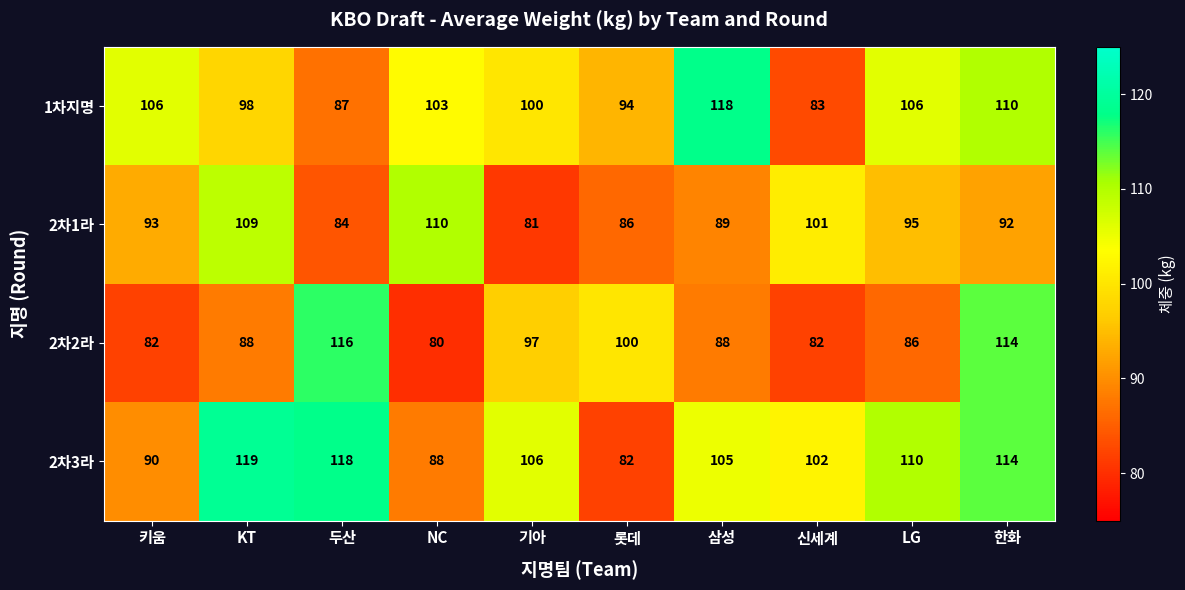

Count the number of data series in this chart.

4